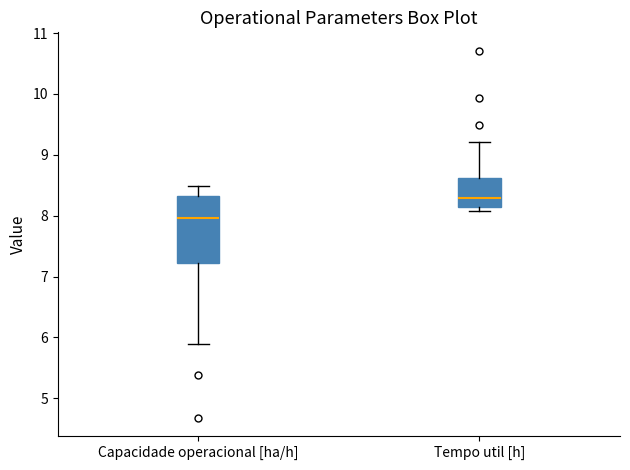

Which box has the lowest median line?

Capacidade operacional [ha/h]